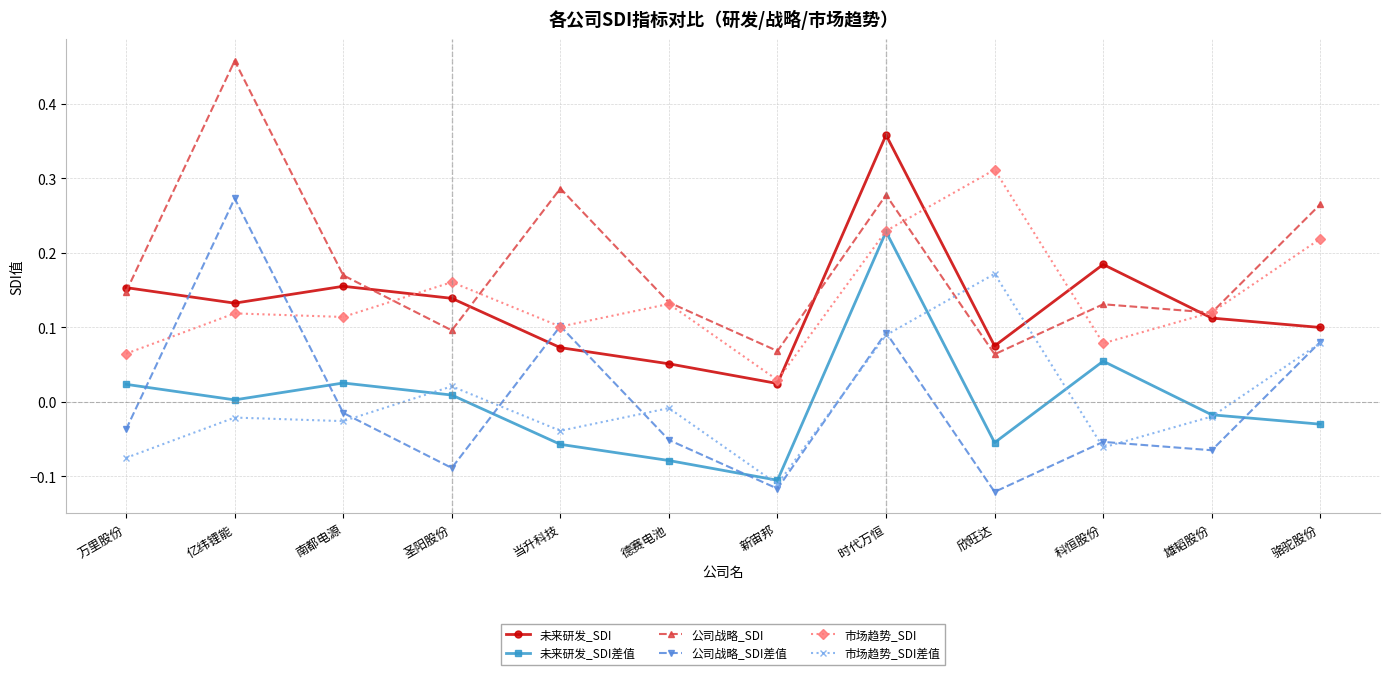

What are all the series names shown in the legend?

未来研发_SDI, 未来研发_SDI差值, 公司战略_SDI, 公司战略_SDI差值, 市场趋势_SDI, 市场趋势_SDI差值